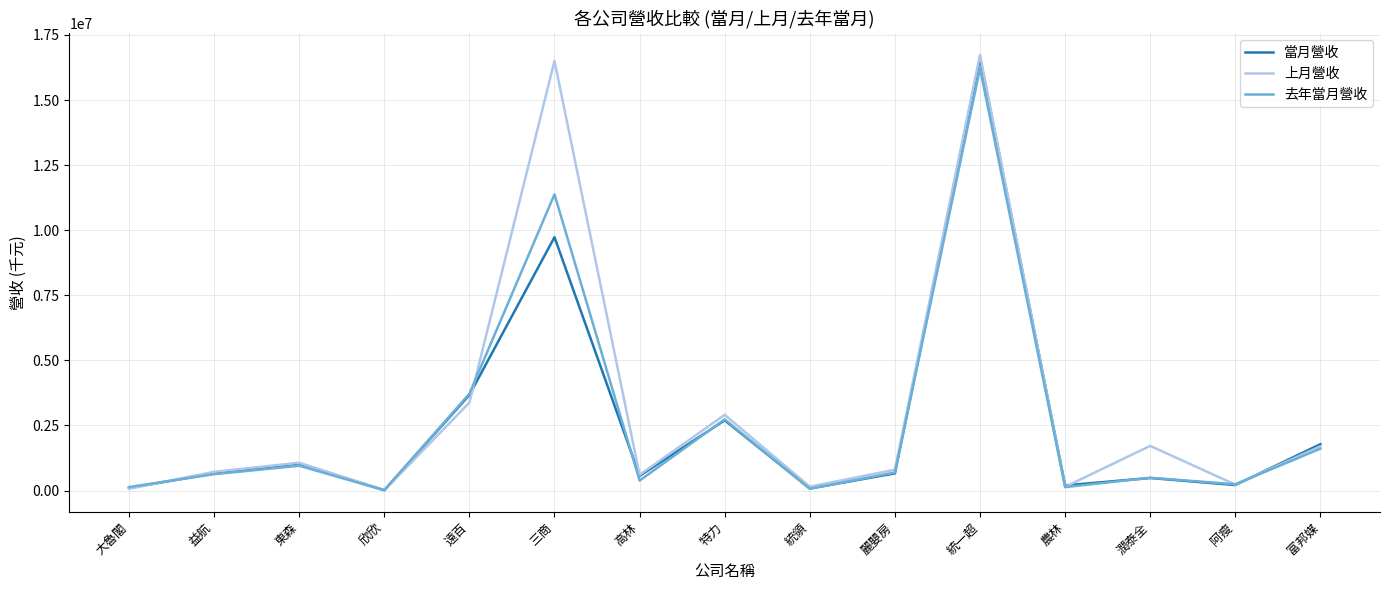

Is it true that 當月營收 equals 3671320 at 遠百?

True